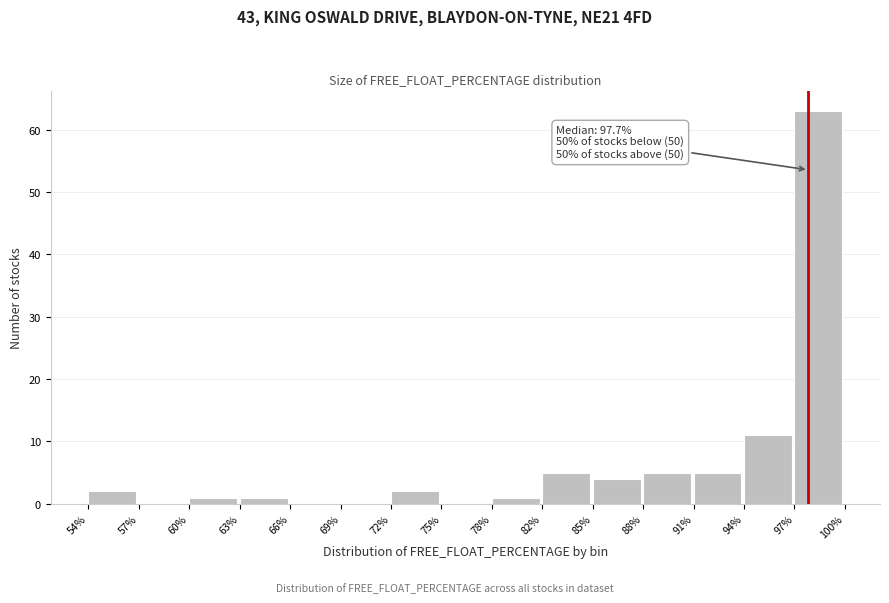

Over which range of the x-axis is the bar tallest?

97% to 100%